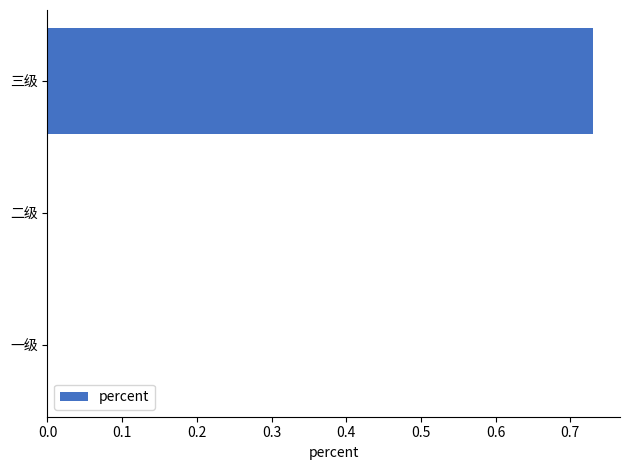

Does the chart contain stacked bars?

No